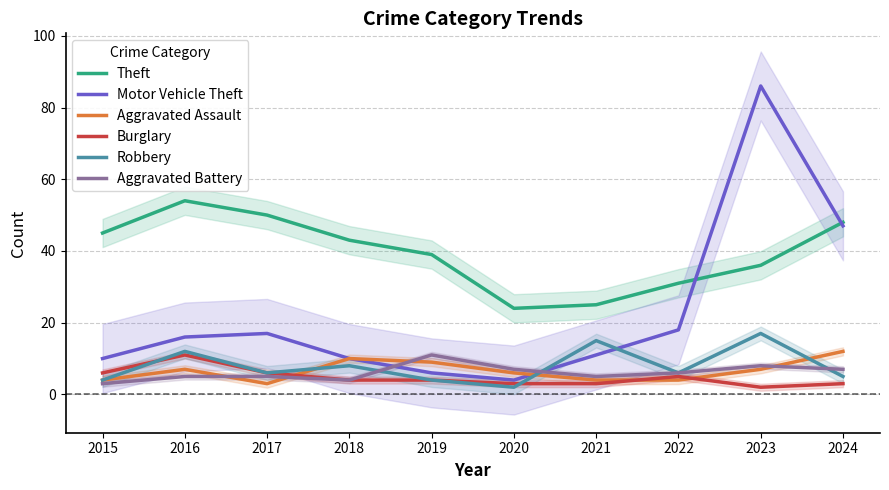

How many data points in Robbery are above 6?

4